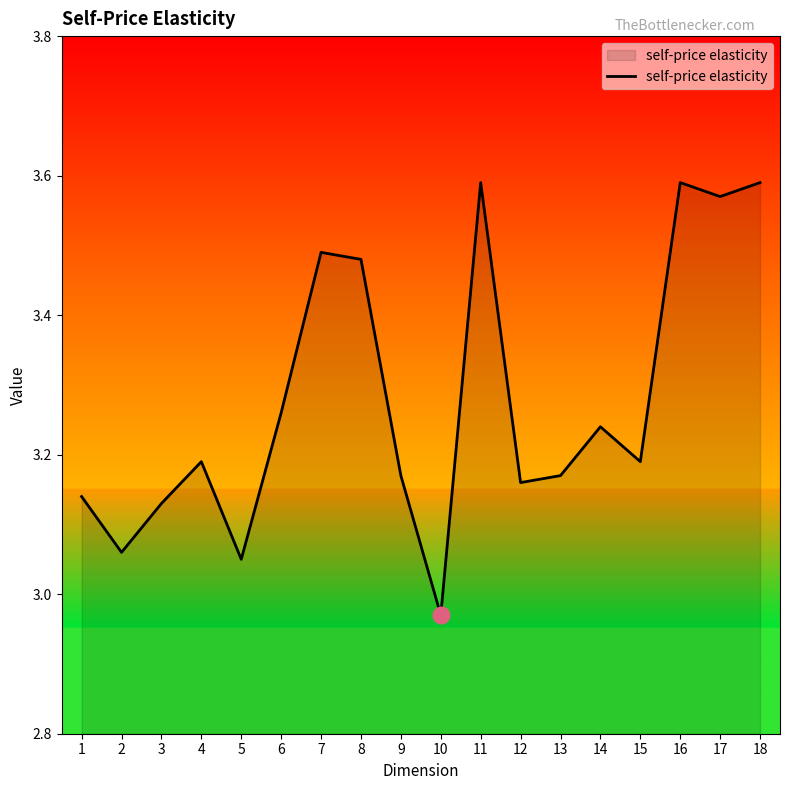

At which label is the value closest to 3?

10